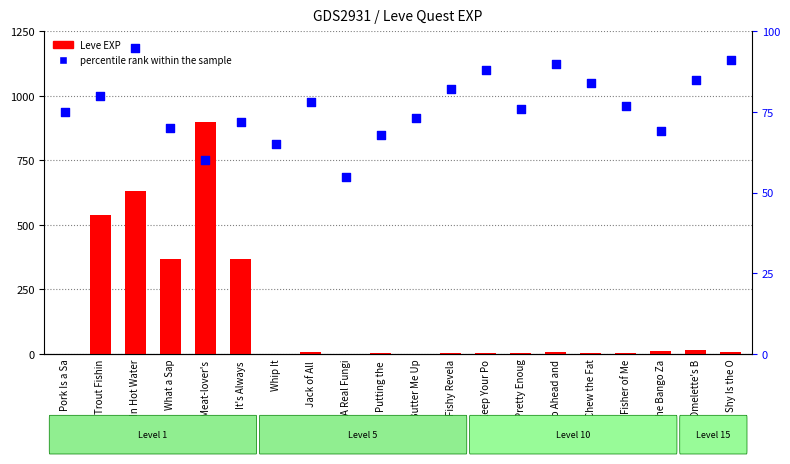

At which category is the sum across all series the highest?

Meat-lover's